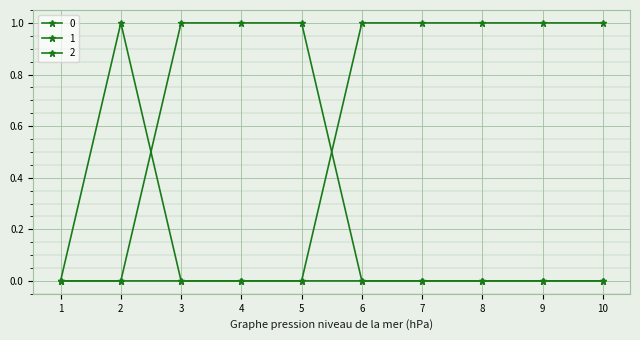

Reading left to right, transcribe all the data shown in this chart.

0: 0	1	0	0	0	0	0	0	0	0
1: 0	0	1	1	1	0	0	0	0	0
2: 0	0	0	0	0	1	1	1	1	1